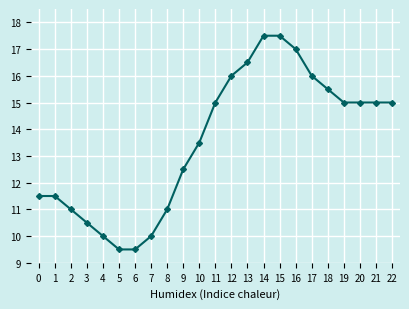

How many lines are shown in the chart?

1